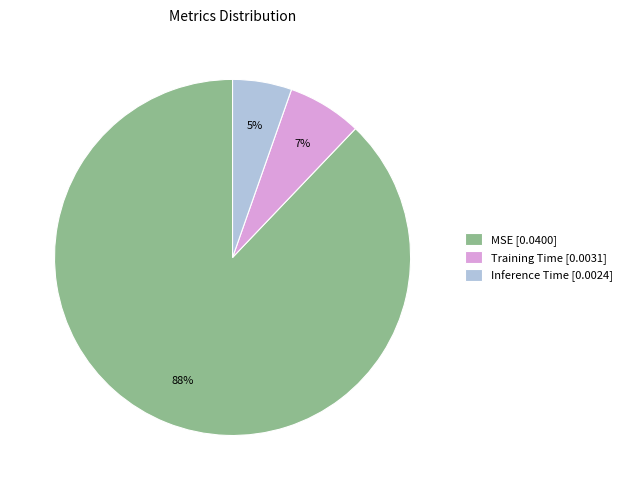

Which category has the biggest portion of the pie?

MSE